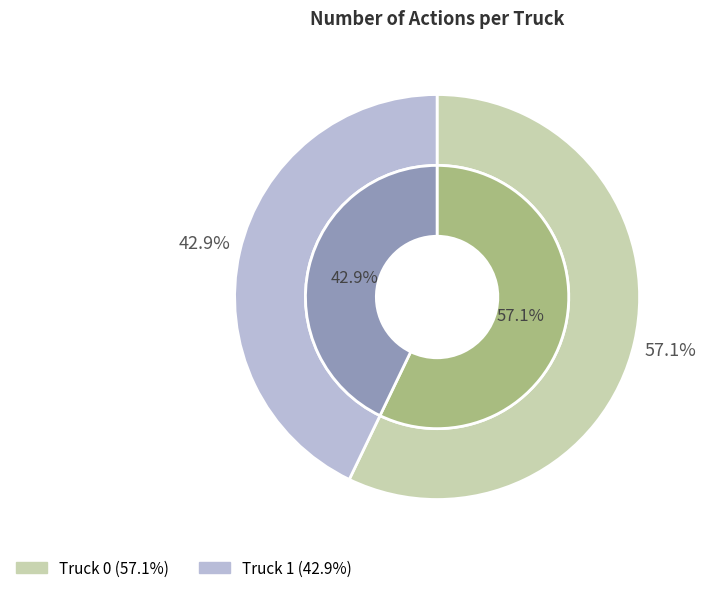

Which slice is the smallest?

Truck 1